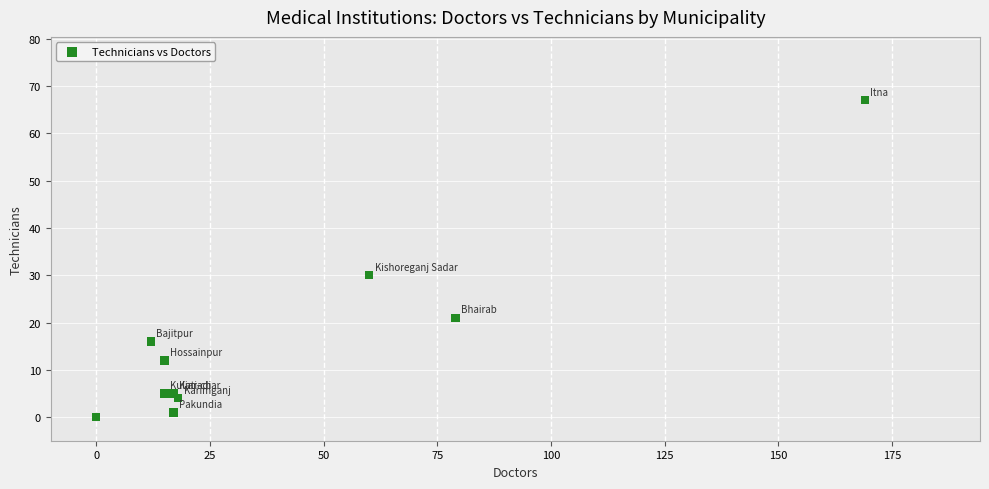

What Y value in the scatter plot is closest to 33?

30